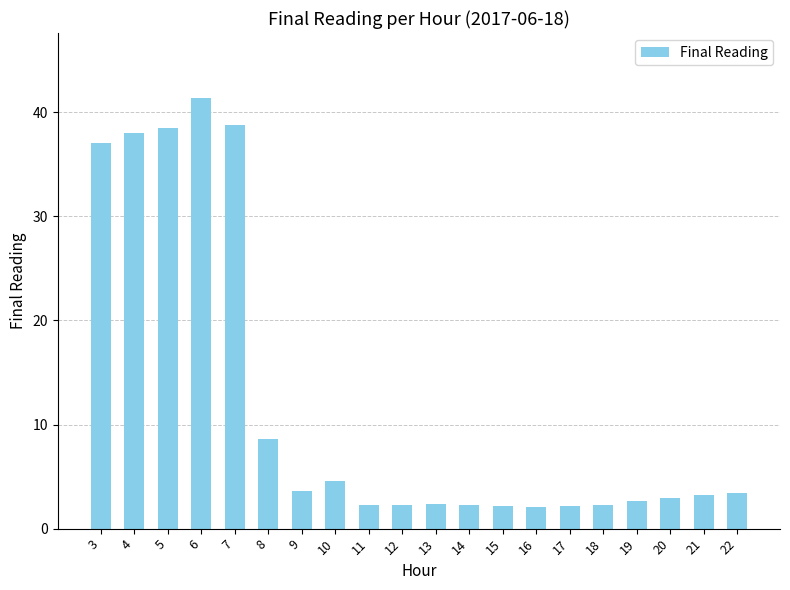

What is the value of the 17th bar from the left?

2.6